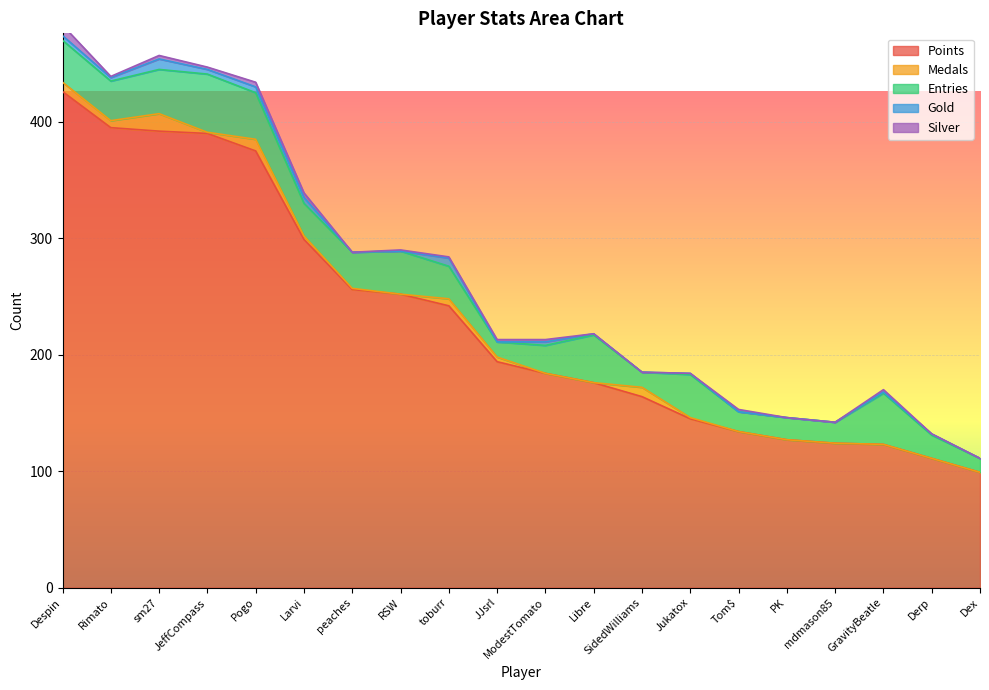

What is the label of the 11th point from the right?

JJsrl